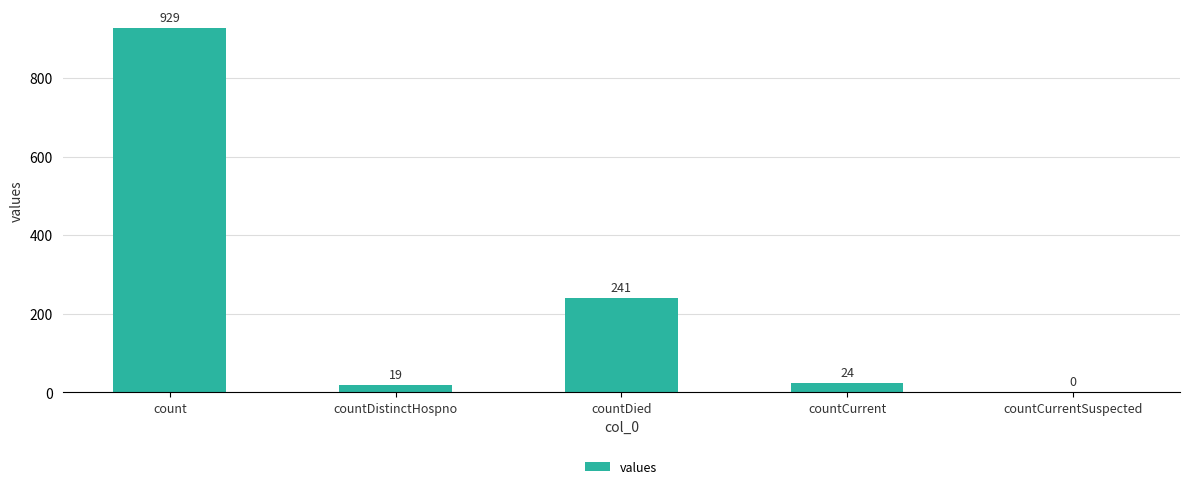

At which label is the value closest to 464?

countDied